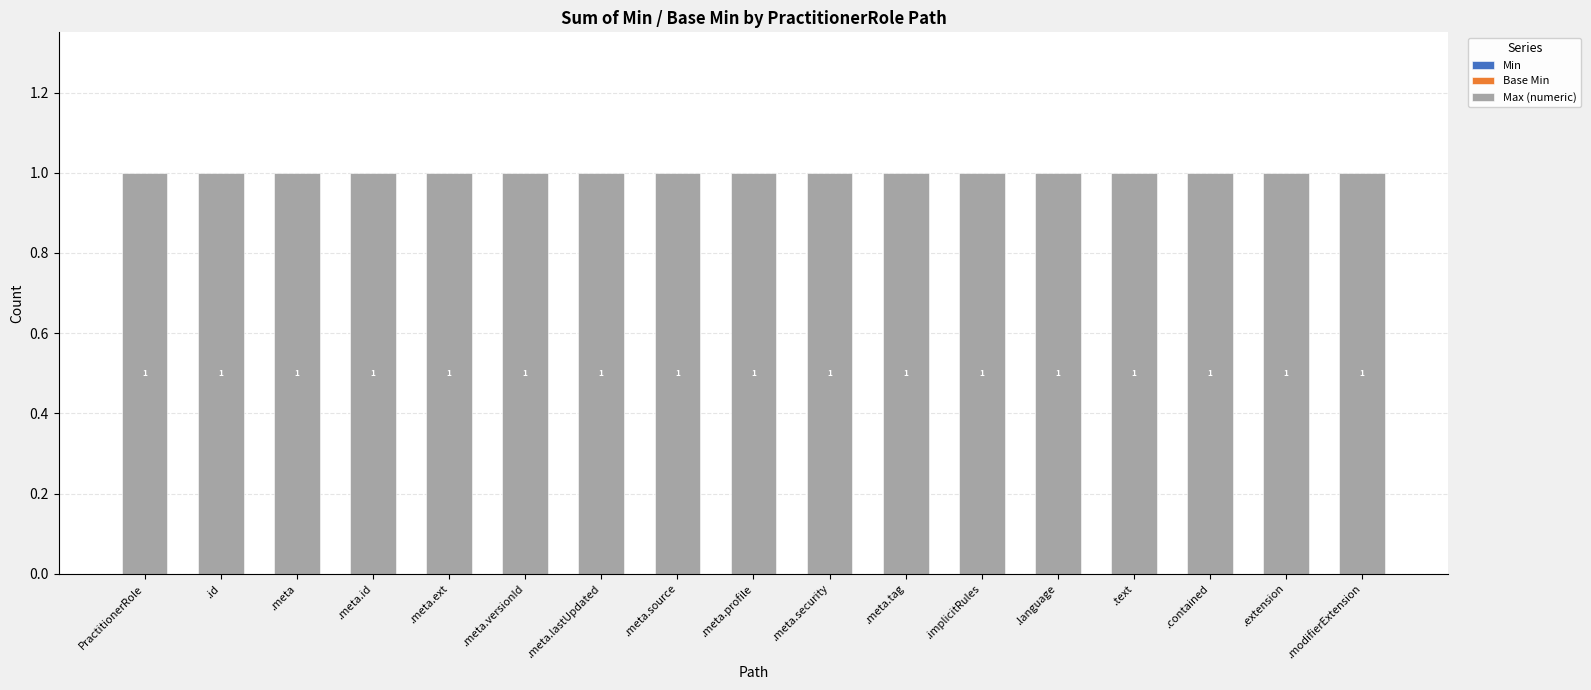

Which category has the highest value in the Min series?

PractitionerRole